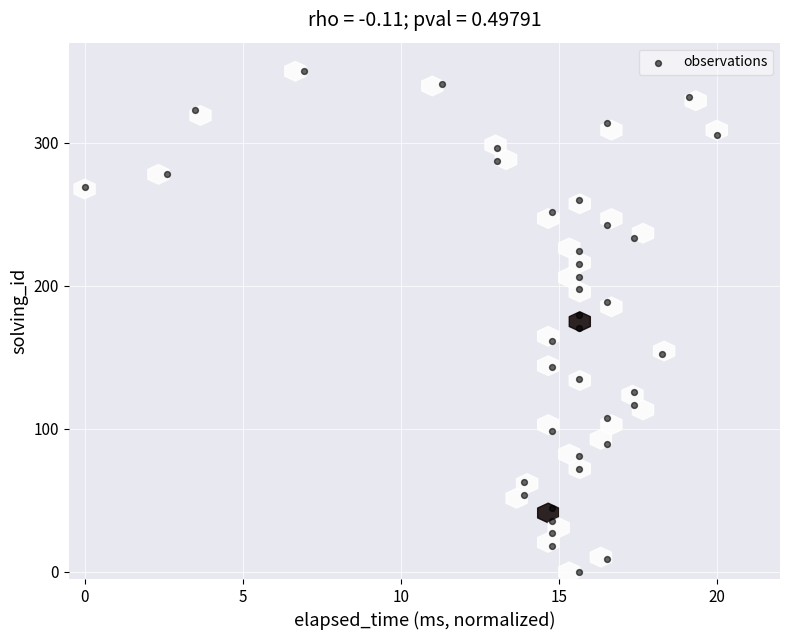

What is the range of Y values (max minus min)?

350.0